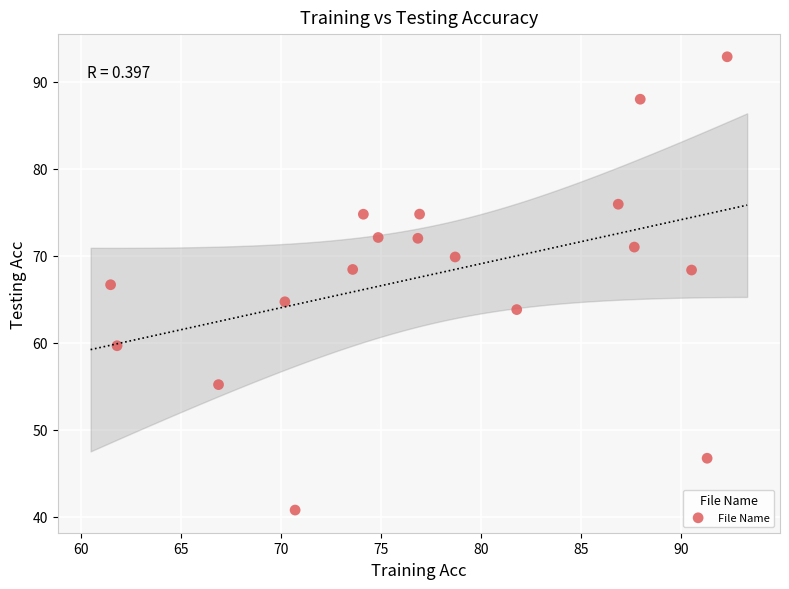

What is the range of Y values (max minus min)?

52.1